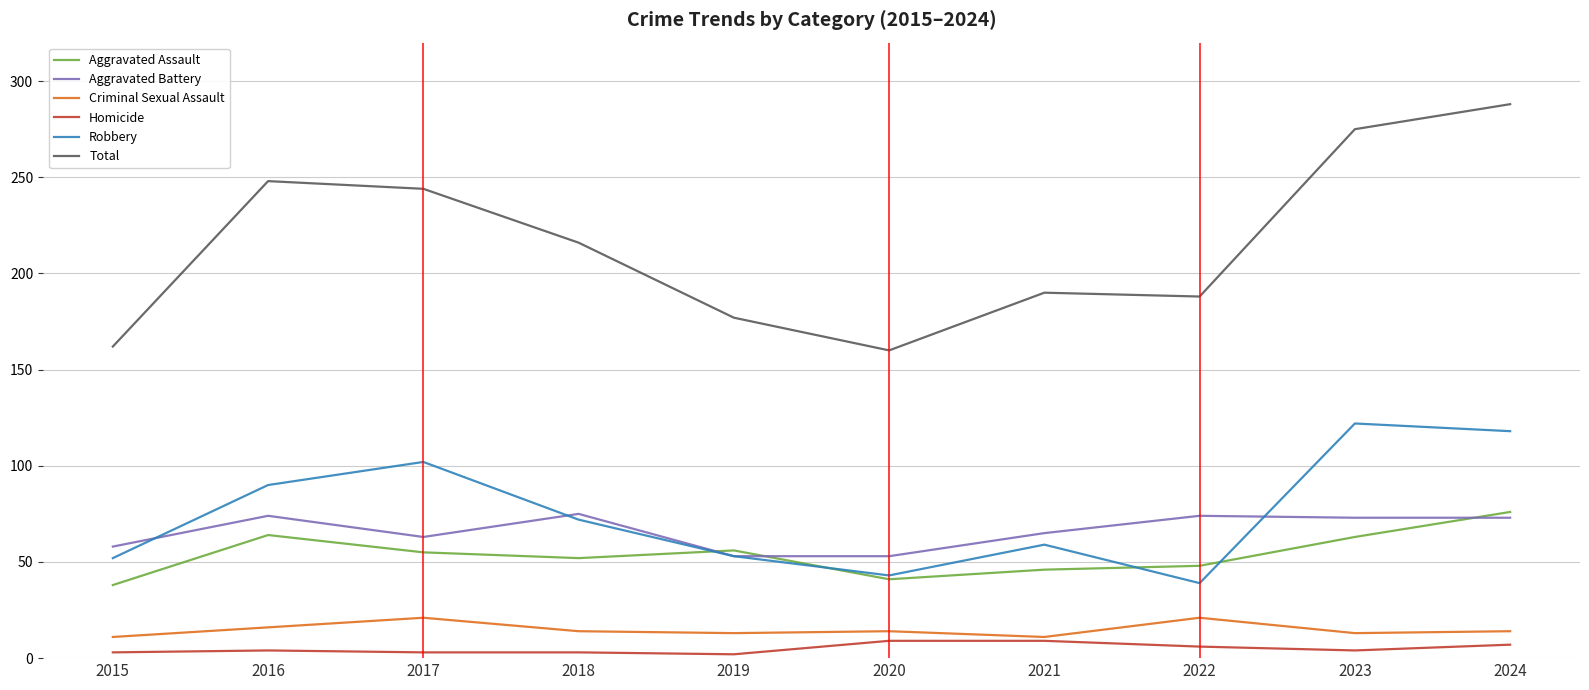

Which category has the highest value in the Aggravated Assault series?

2024